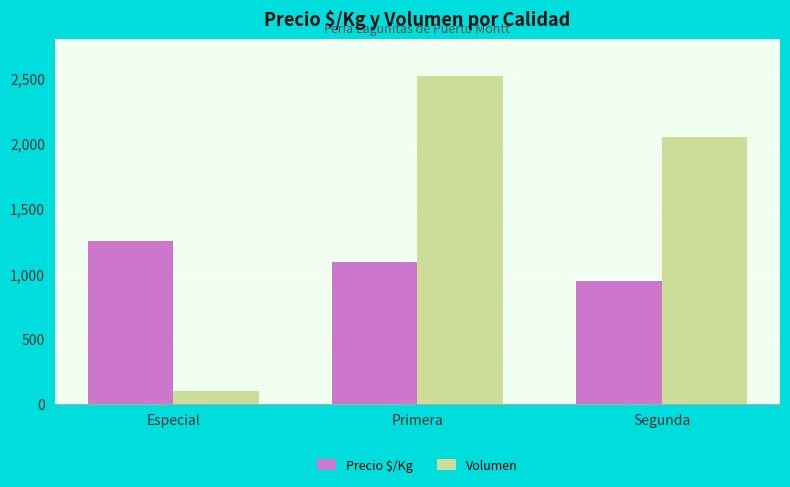

Count the Volumen values in the range 100 to 2520.

3